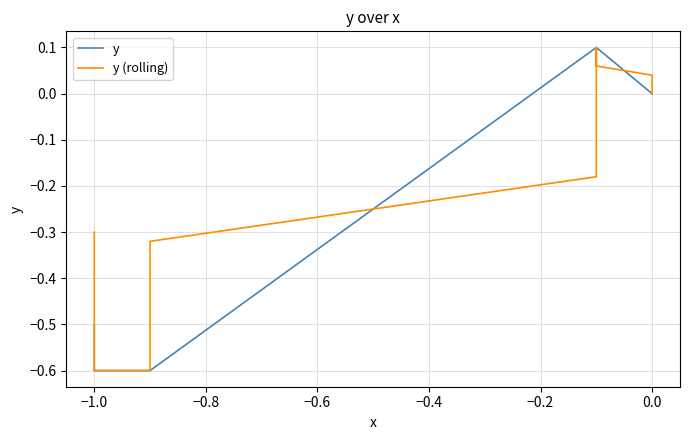

What is the difference between the second highest and minimum values in the y (rolling) series?

0.7